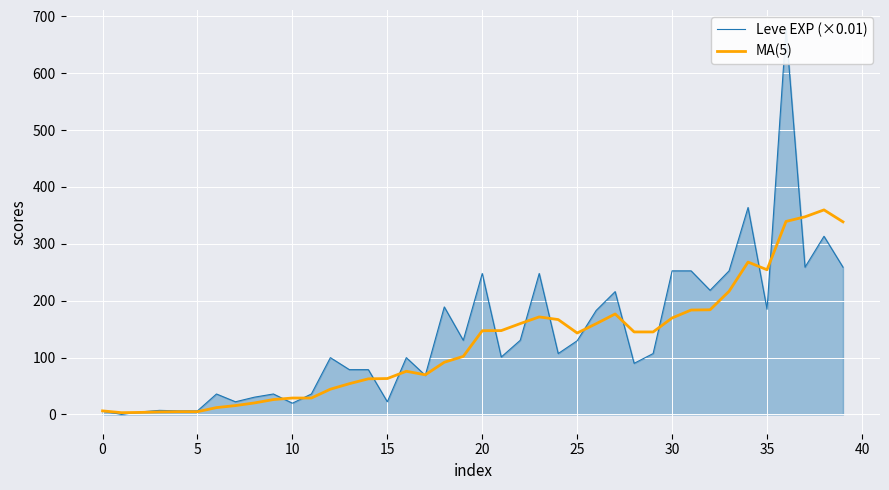

The MA(5) series shows 214.0 at 25. True or false?

False